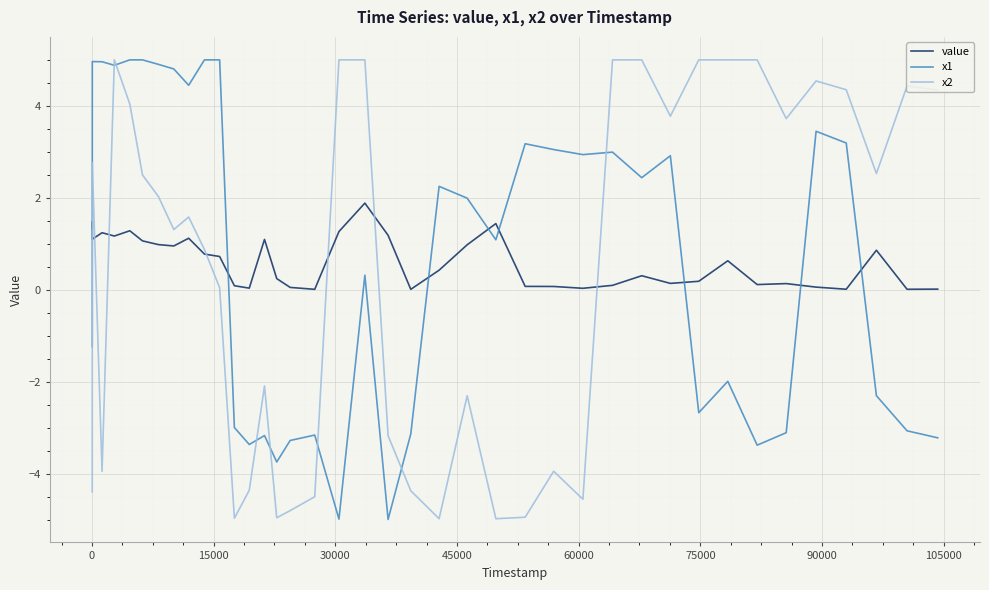

What is the maximum value shown in the chart?

5.0